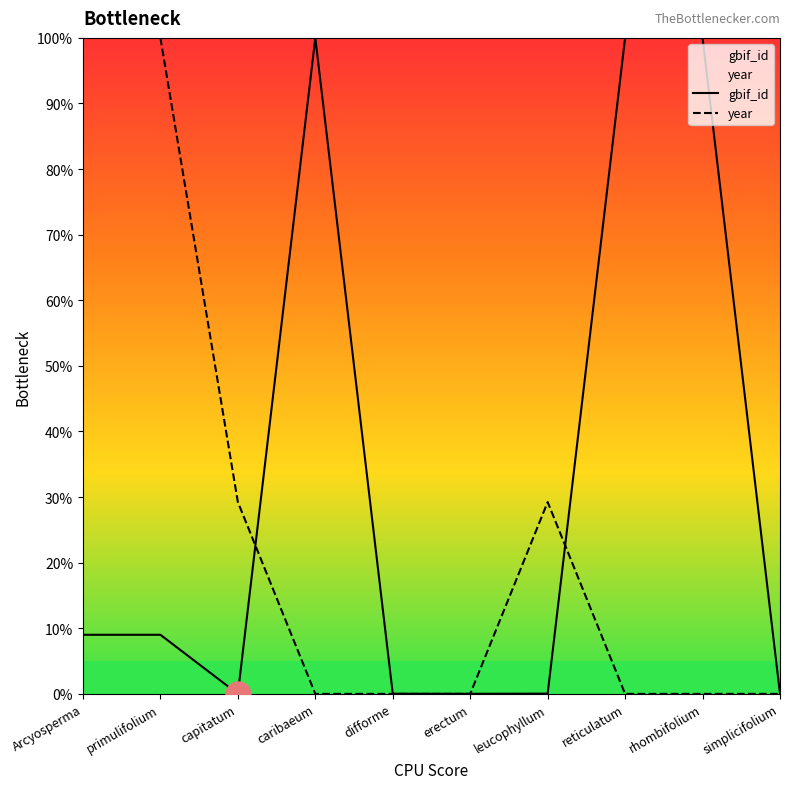

True or false: gbif_id has more than 0 points higher than both neighbors.

True